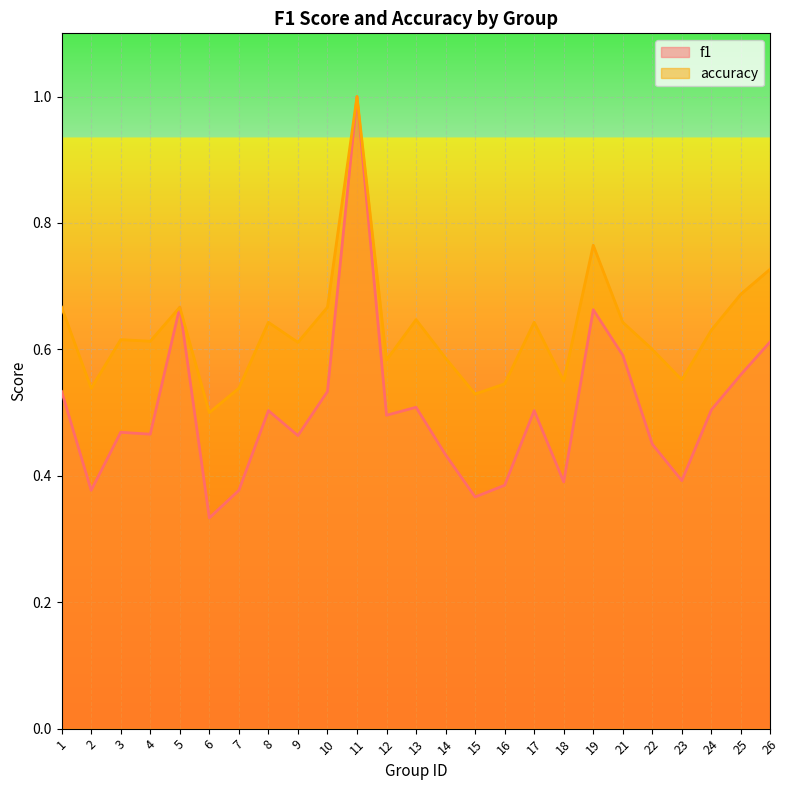

True or false: accuracy and f1 cross at least once.

False